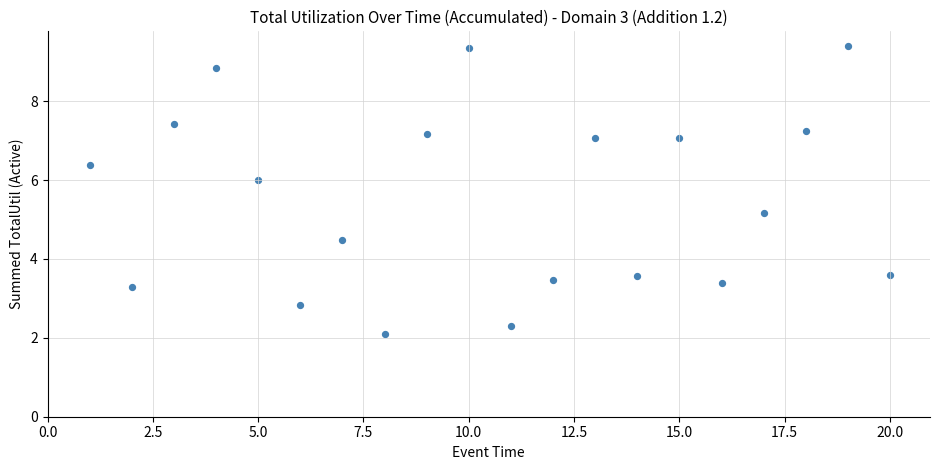

What is the range of X values (max minus min)?

19.0